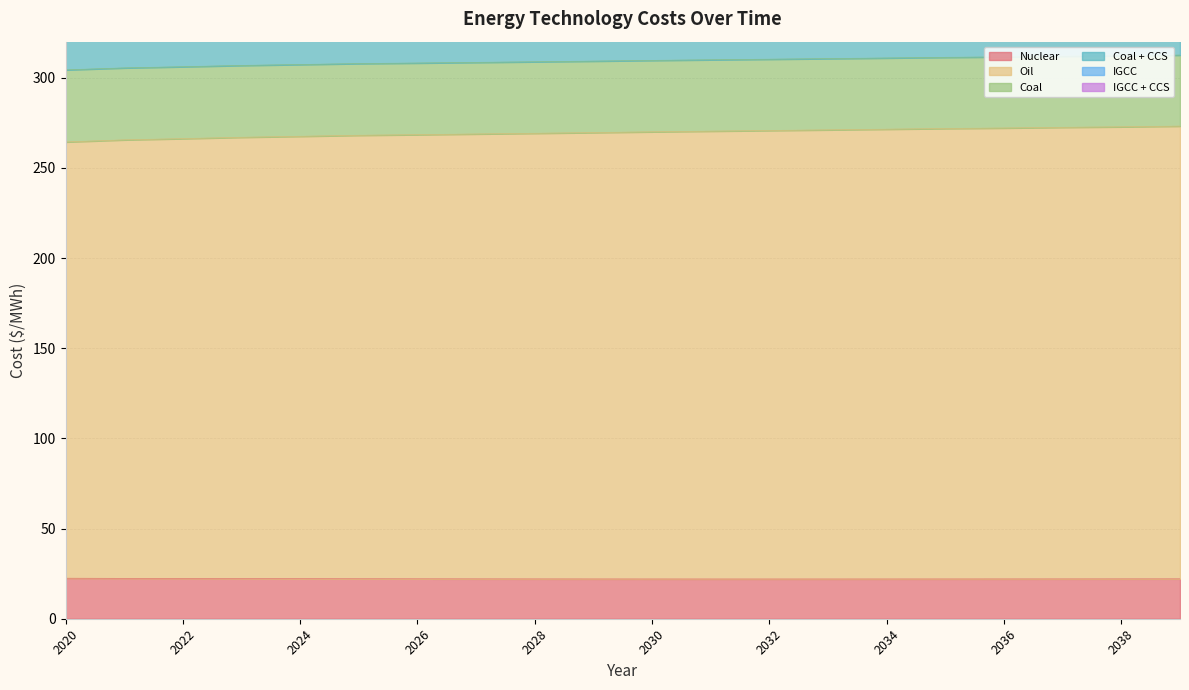

The value of Coal + CCS at 2021 is 352.3. True or false?

True